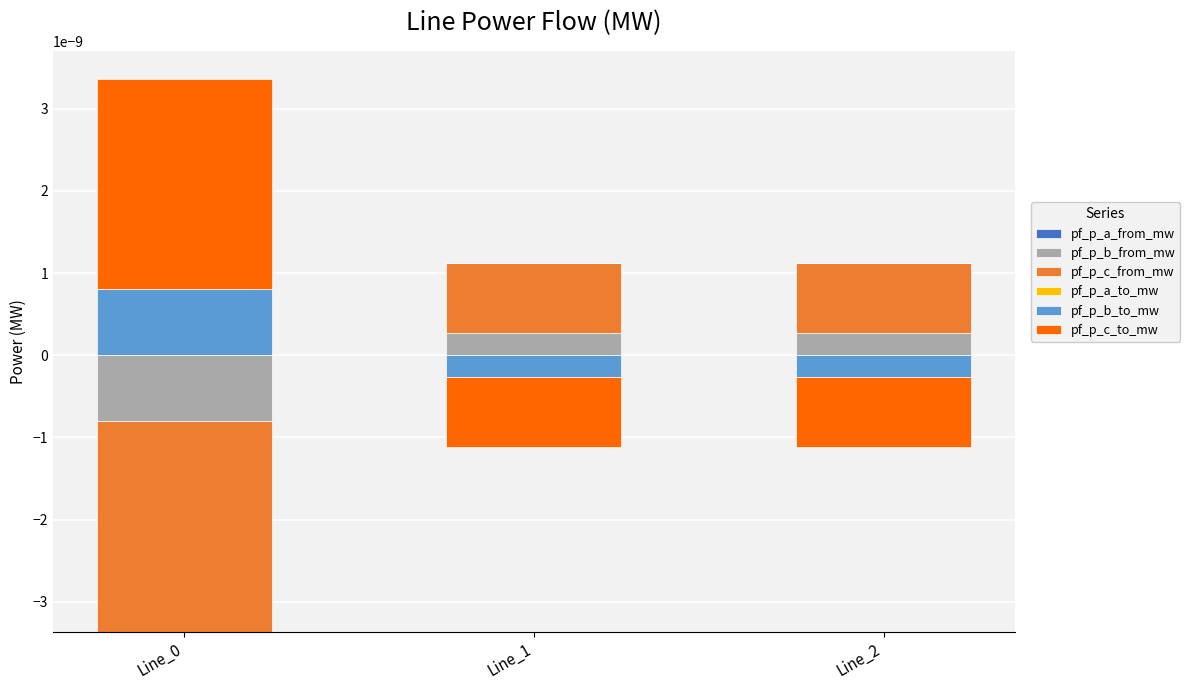

Which category has the lowest value across all series?

Line_0